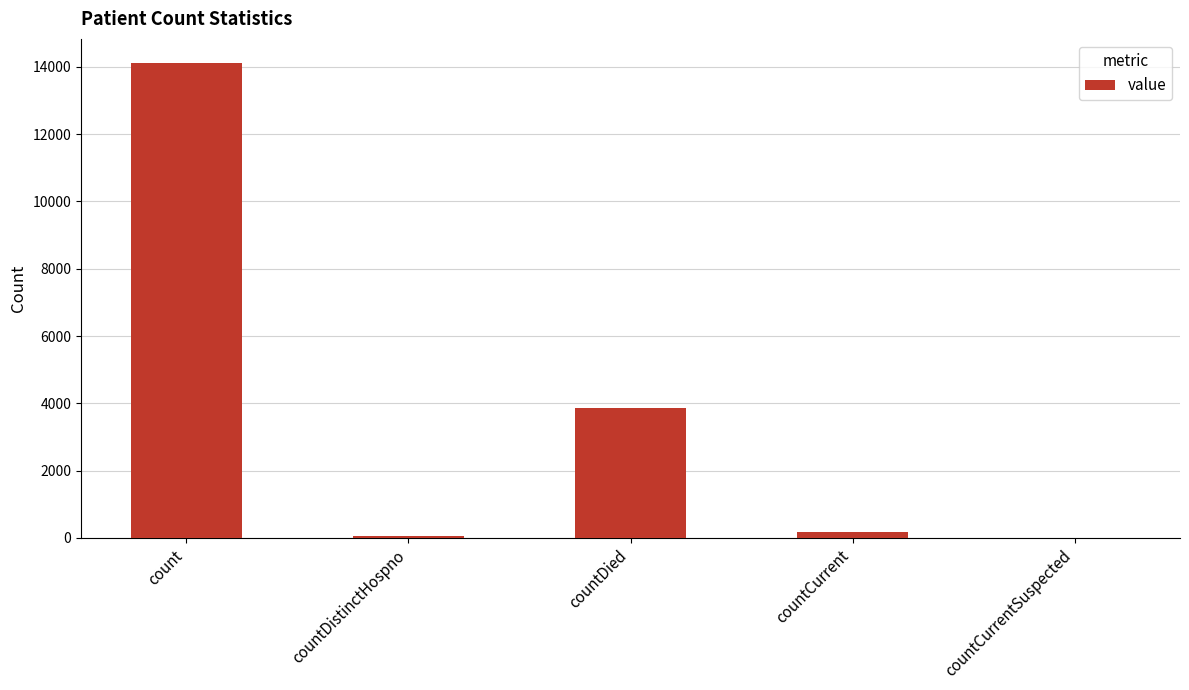

Where is the data nearest to the value 7061?

countDied